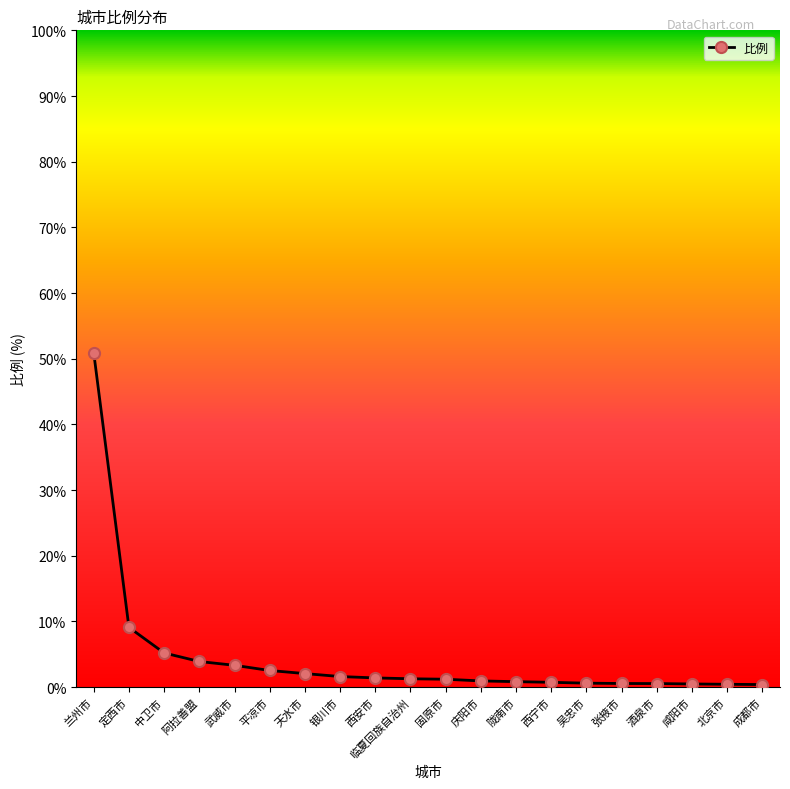

What is the approximate value at 中卫市?

5.2